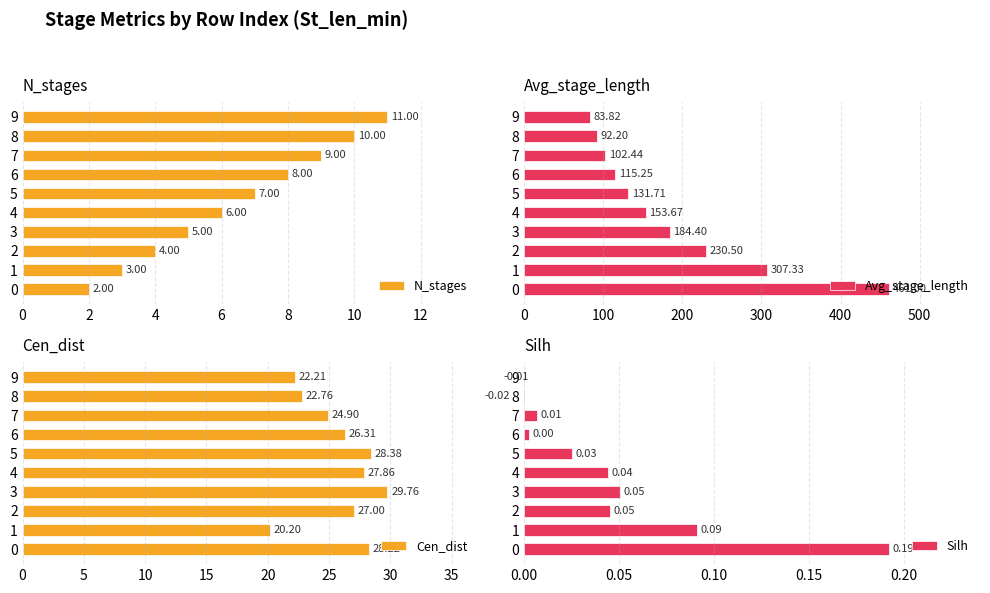

Which series has the largest total across all categories?

Avg_stage_length